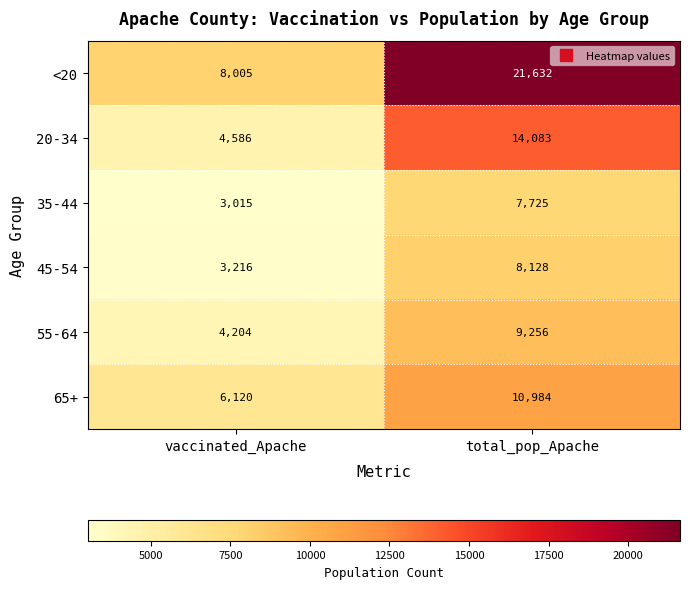

At which label is 45-54 closest to 5672?

vaccinated_Apache